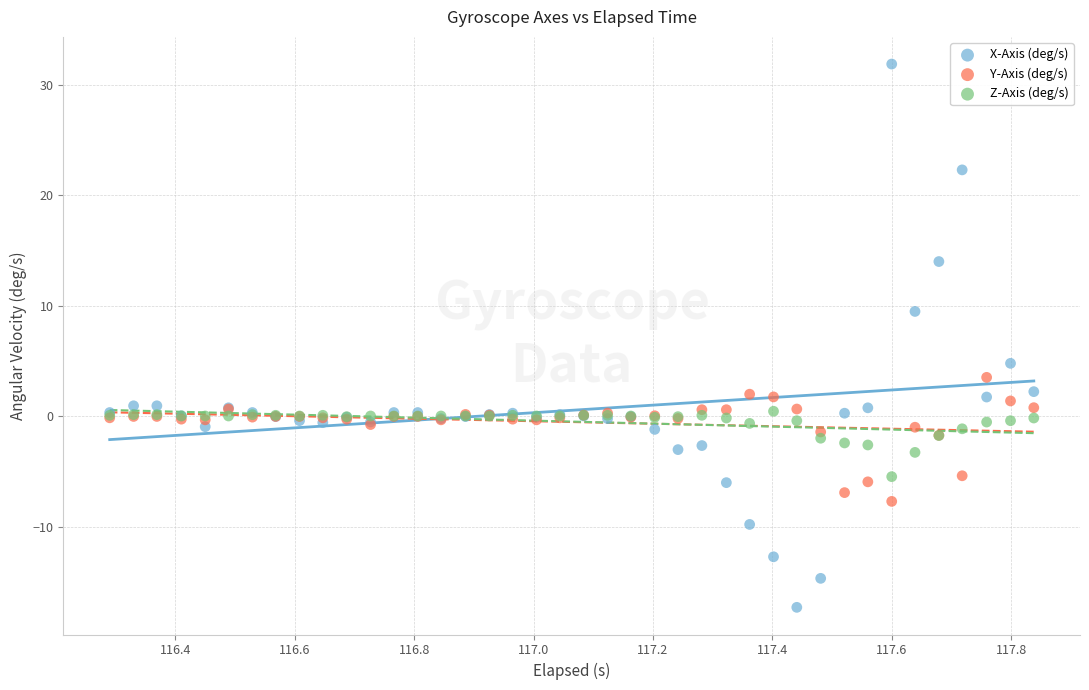

Which series contains the lowest Y value?

X-Axis (deg/s)